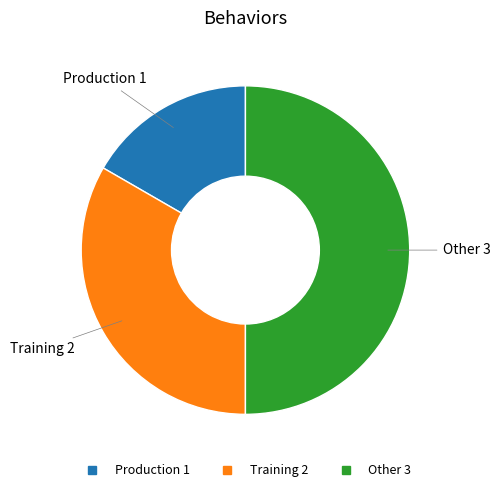

Combined, do Other and Training account for over 50%?

Yes